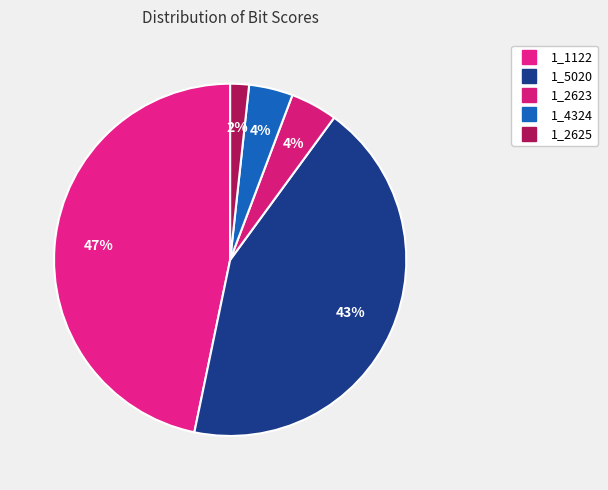

Rank the categories by value from lowest to highest.

1_2625, 1_4324, 1_2623, 1_5020, 1_1122